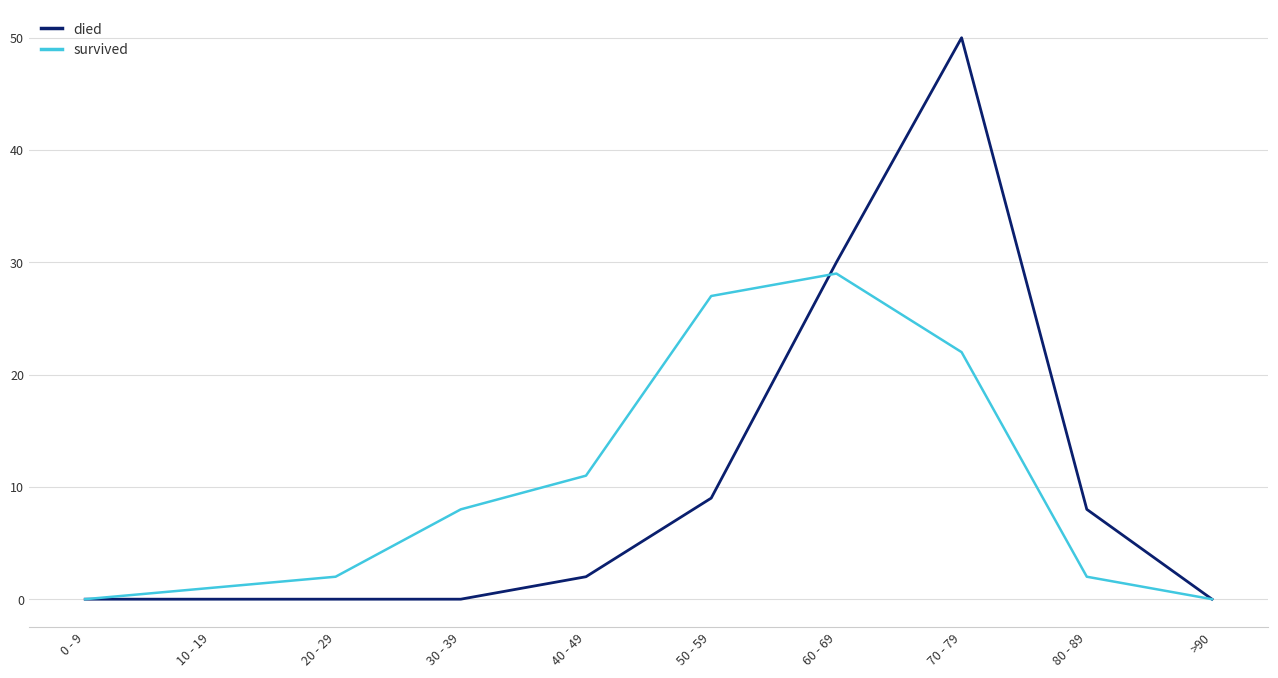

Where is survived nearest to the value 14?

40 - 49